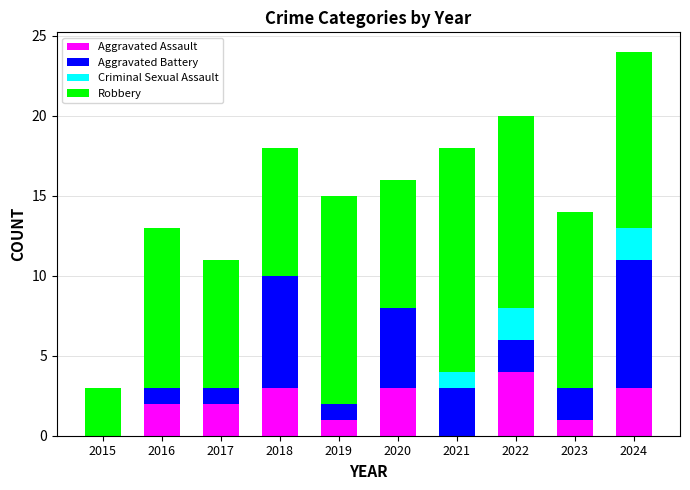

What is the total value across all series at 2020?

16